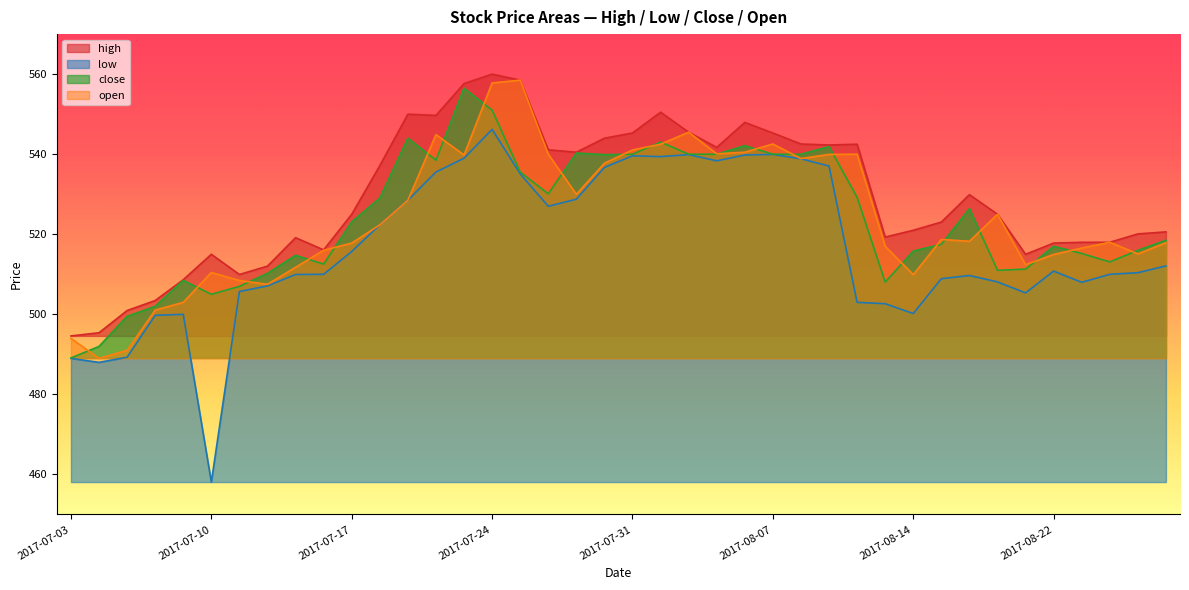

What is the value of the open point at the 9th from the left?

511.8